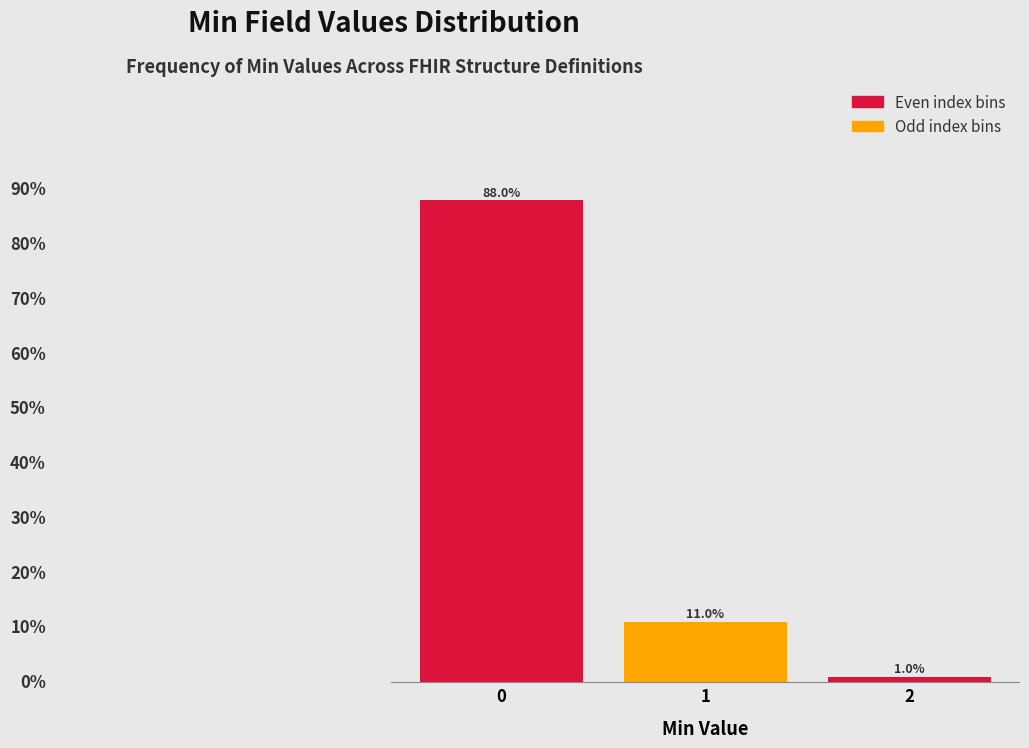

List the labels in order of value, largest first.

0, 1, 2